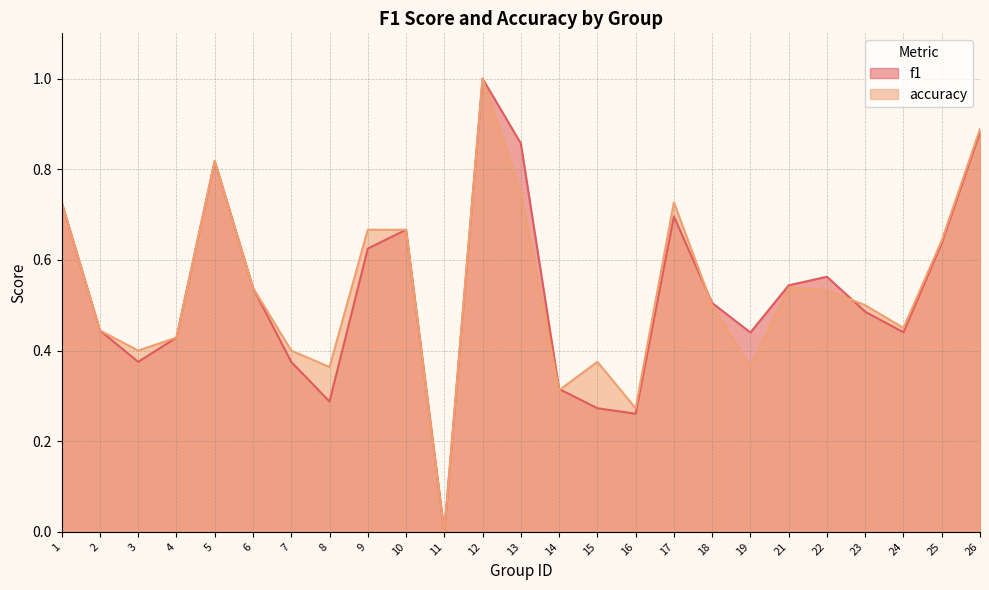

At which category is the sum across all series the highest?

12